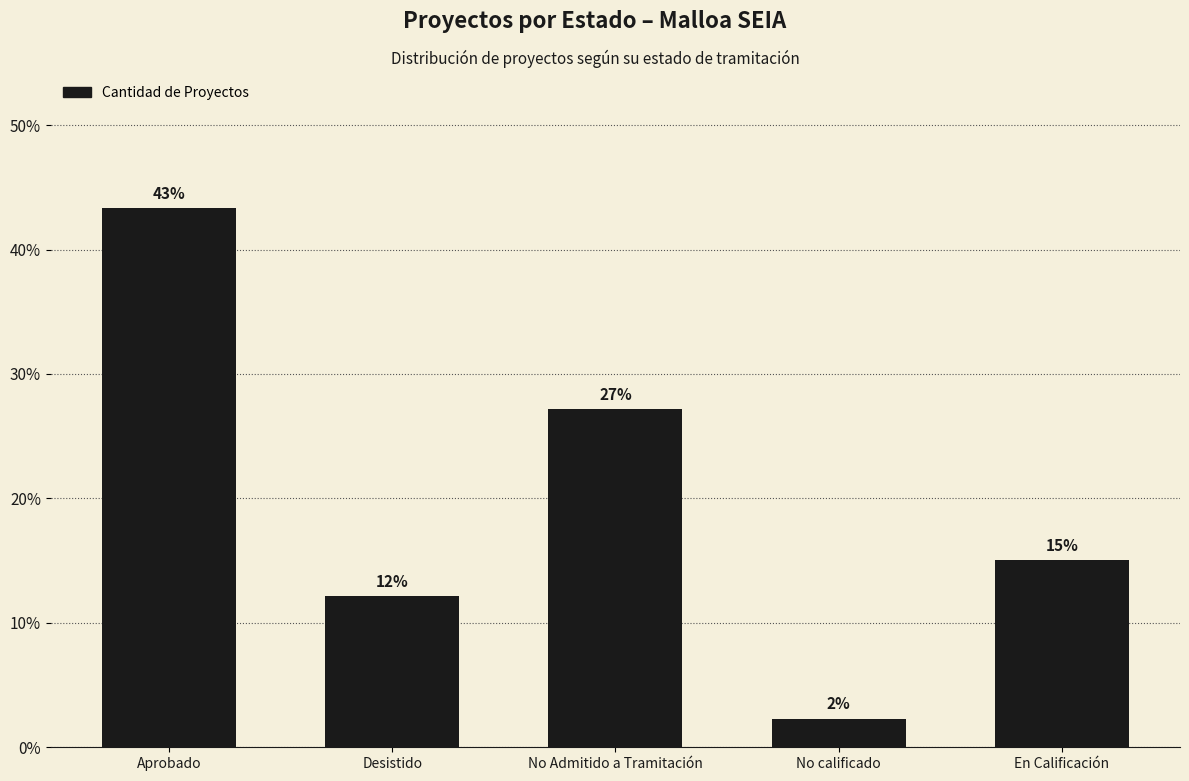

Are the bars horizontal?

No